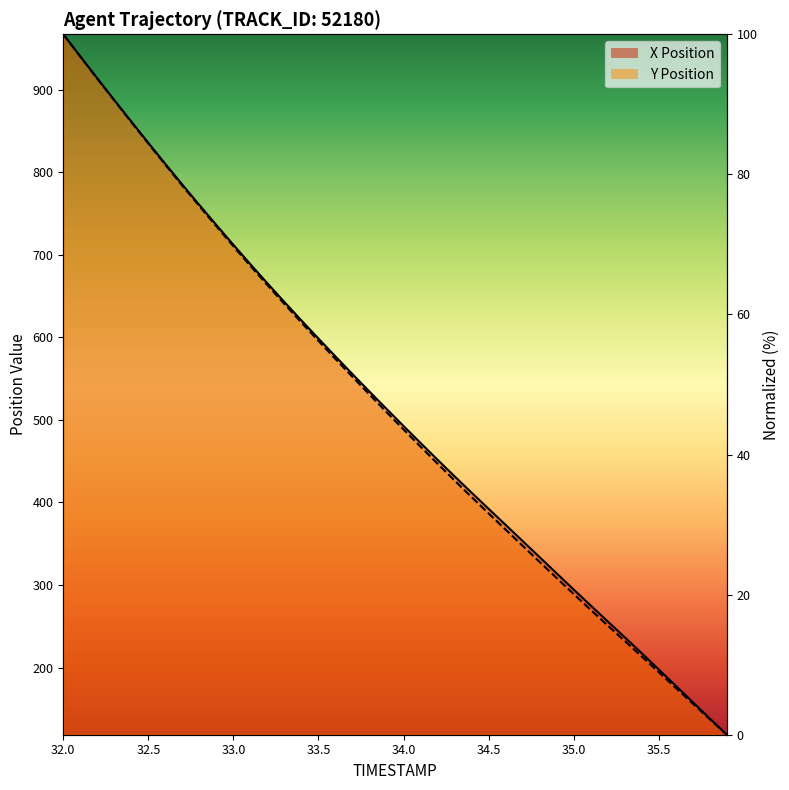

Is the value of X at 34.1 greater than the value of Y at 35.9?

Yes